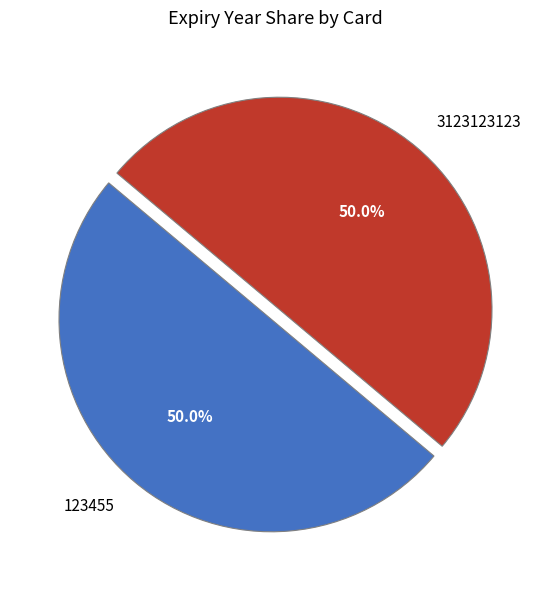

What is the total percentage of 3123123123 and 123455?

100.0%